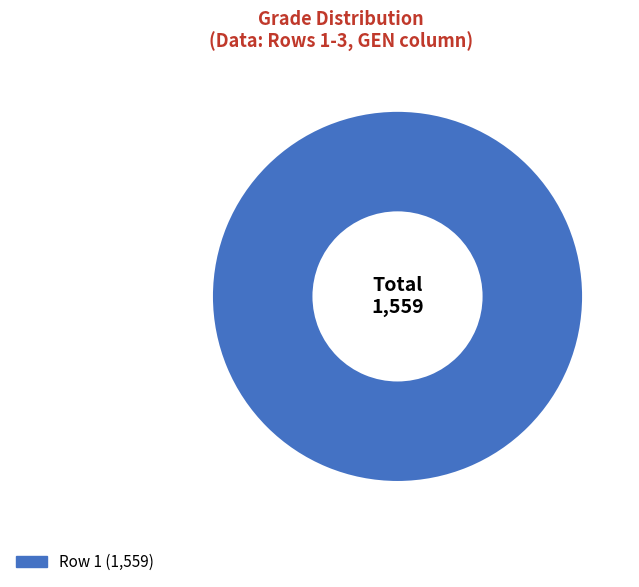

Is there any slice that represents more than half of the pie?

Yes